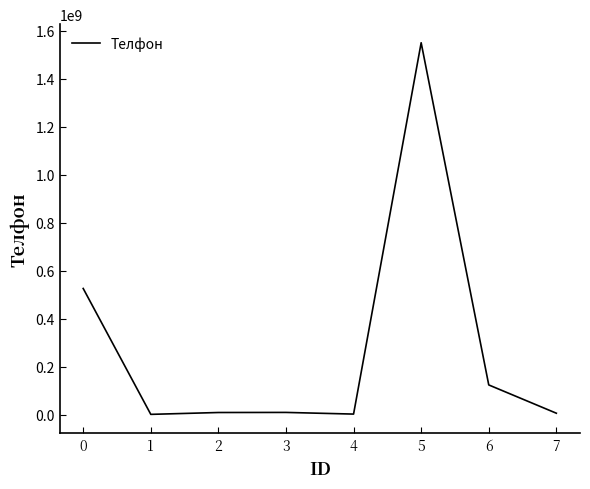

What is the ratio of the value at 0 to the value at 6?

4.3